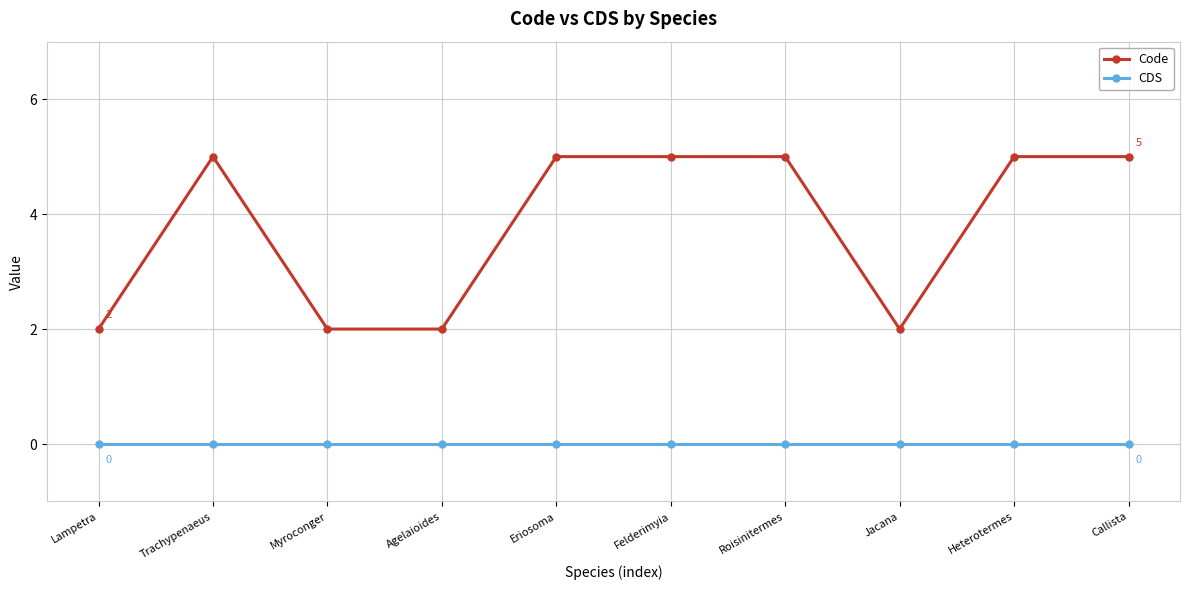

Reading left to right, list all the values displayed in this chart.

Code: 2	5	2	2	5	5	5	2	5	5
CDS: 0	0	0	0	0	0	0	0	0	0